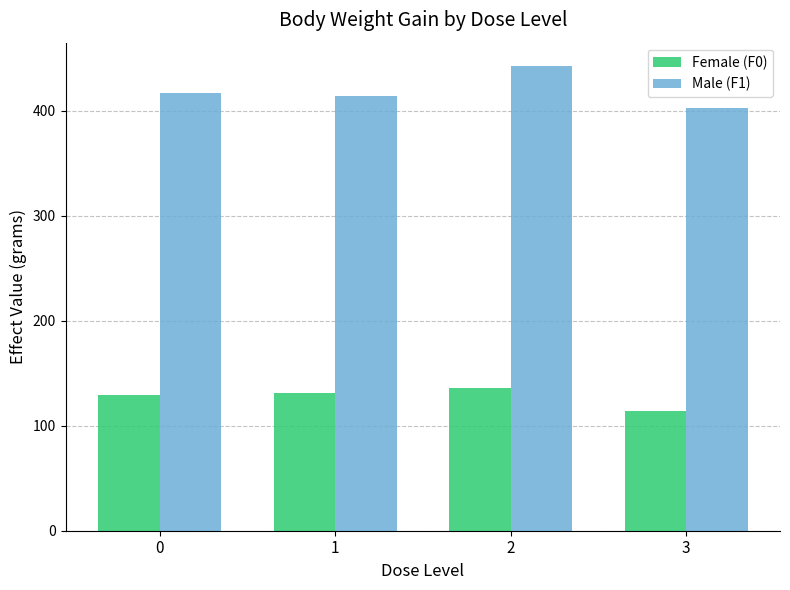

How many data points in Female (F0) are above 130?

2